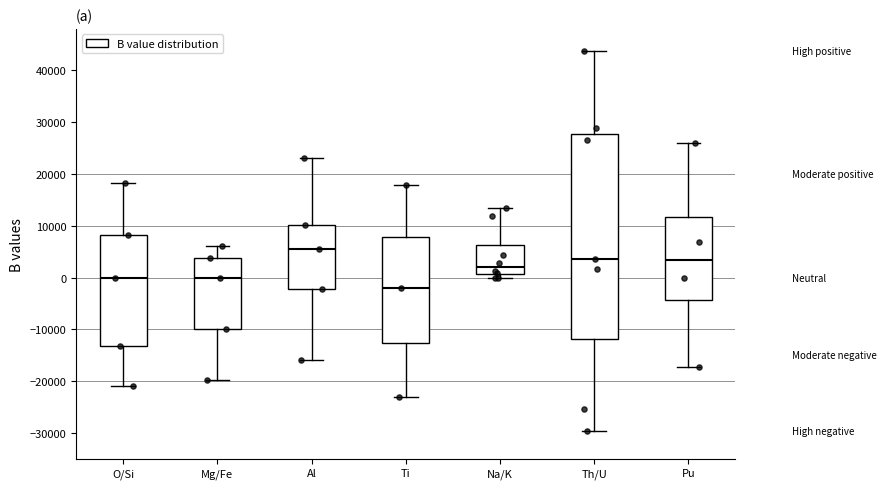

Reading left to right, transcribe this box plot: for each box, give where its median line is, the range the box spans, and where its two whiskers end, as read against the y-axis. The values are not printed on the chart, so give them approximately, as read against the axis.

O/Si: median 0, box -13000 to 8000, whiskers -21000 to 18000
Mg/Fe: median 0, box -10000 to 4000, whiskers -20000 to 6000
Al: median 6000, box -2000 to 10000, whiskers -16000 to 23000
Ti: median -2000, box -13000 to 8000, whiskers -23000 to 18000
Na/K: median 2000, box 1000 to 6000, whiskers 0 to 13000
Th/U: median 3000, box -12000 to 28000, whiskers -30000 to 44000
Pu: median 3000, box -4000 to 12000, whiskers -17000 to 26000